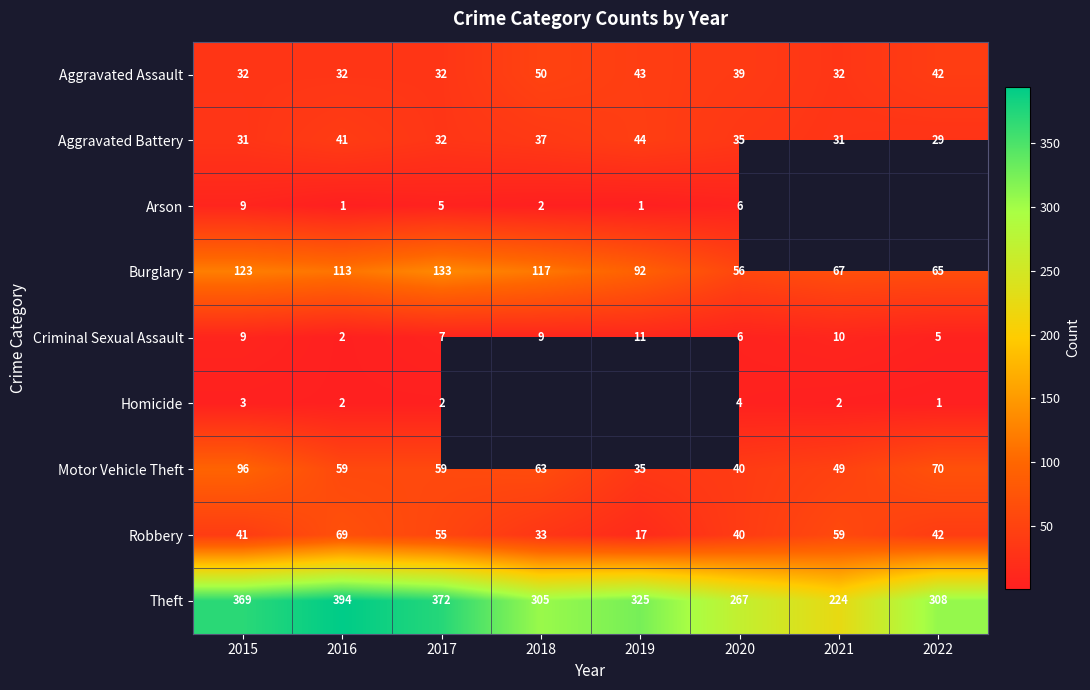

Rank the categories by Burglary value from lowest to highest.

2020, 2022, 2021, 2019, 2016, 2018, 2015, 2017